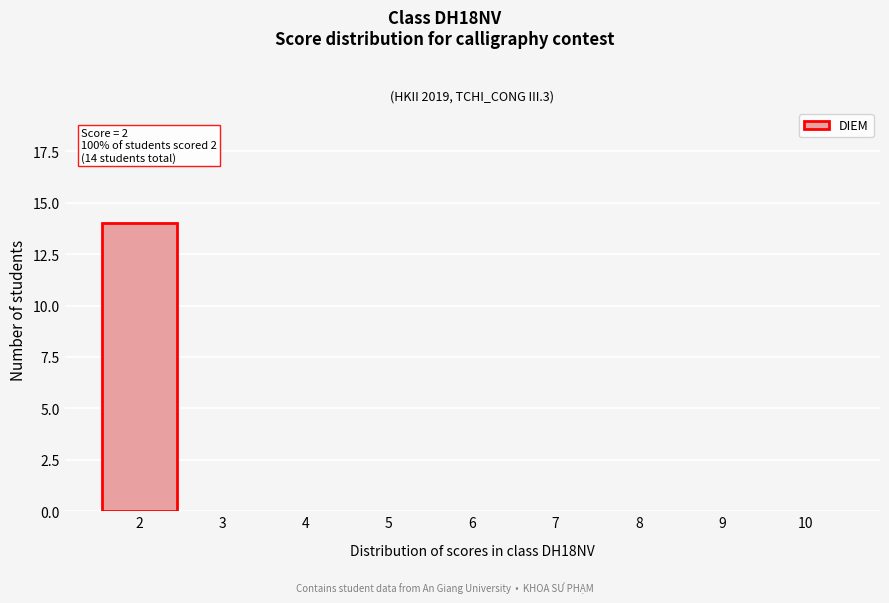

Reading right to left, what are all the values shown in this chart?

10=0	9=0	8=0	7=0	6=0	5=0	4=0	3=0	2=14